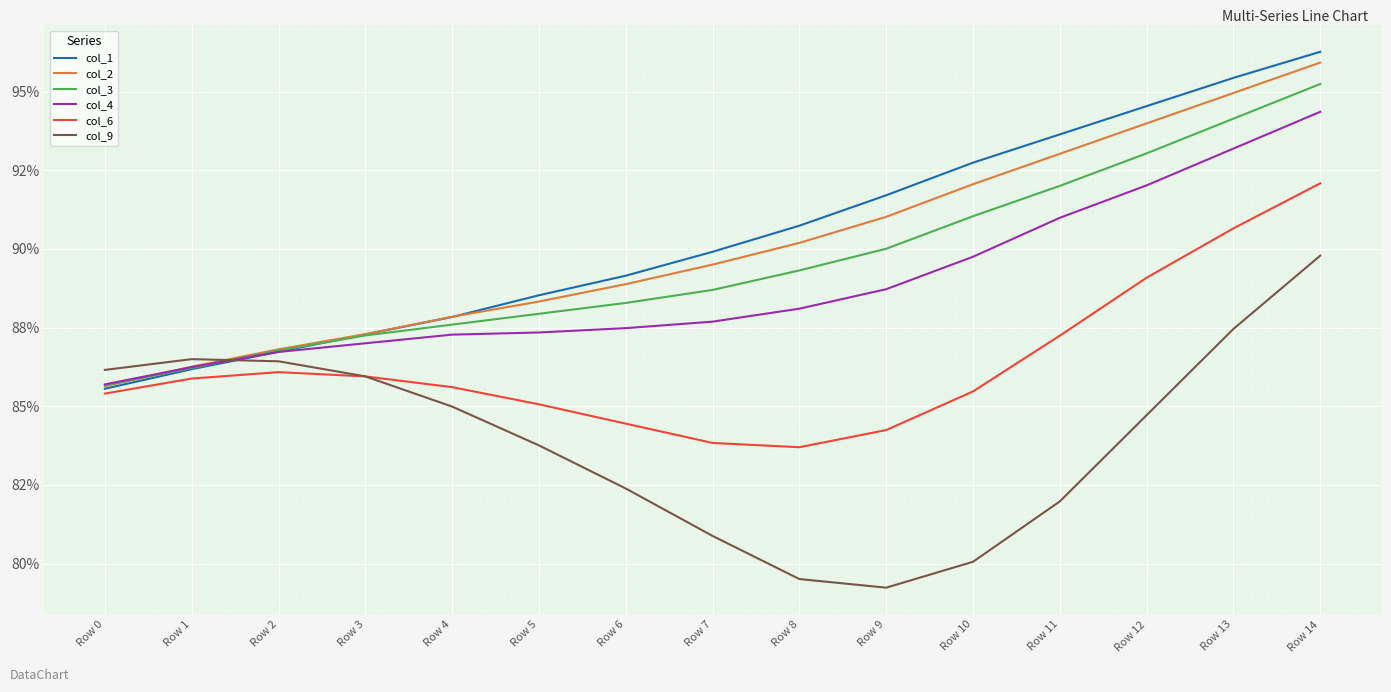

Does the chart have visible grid lines?

Yes